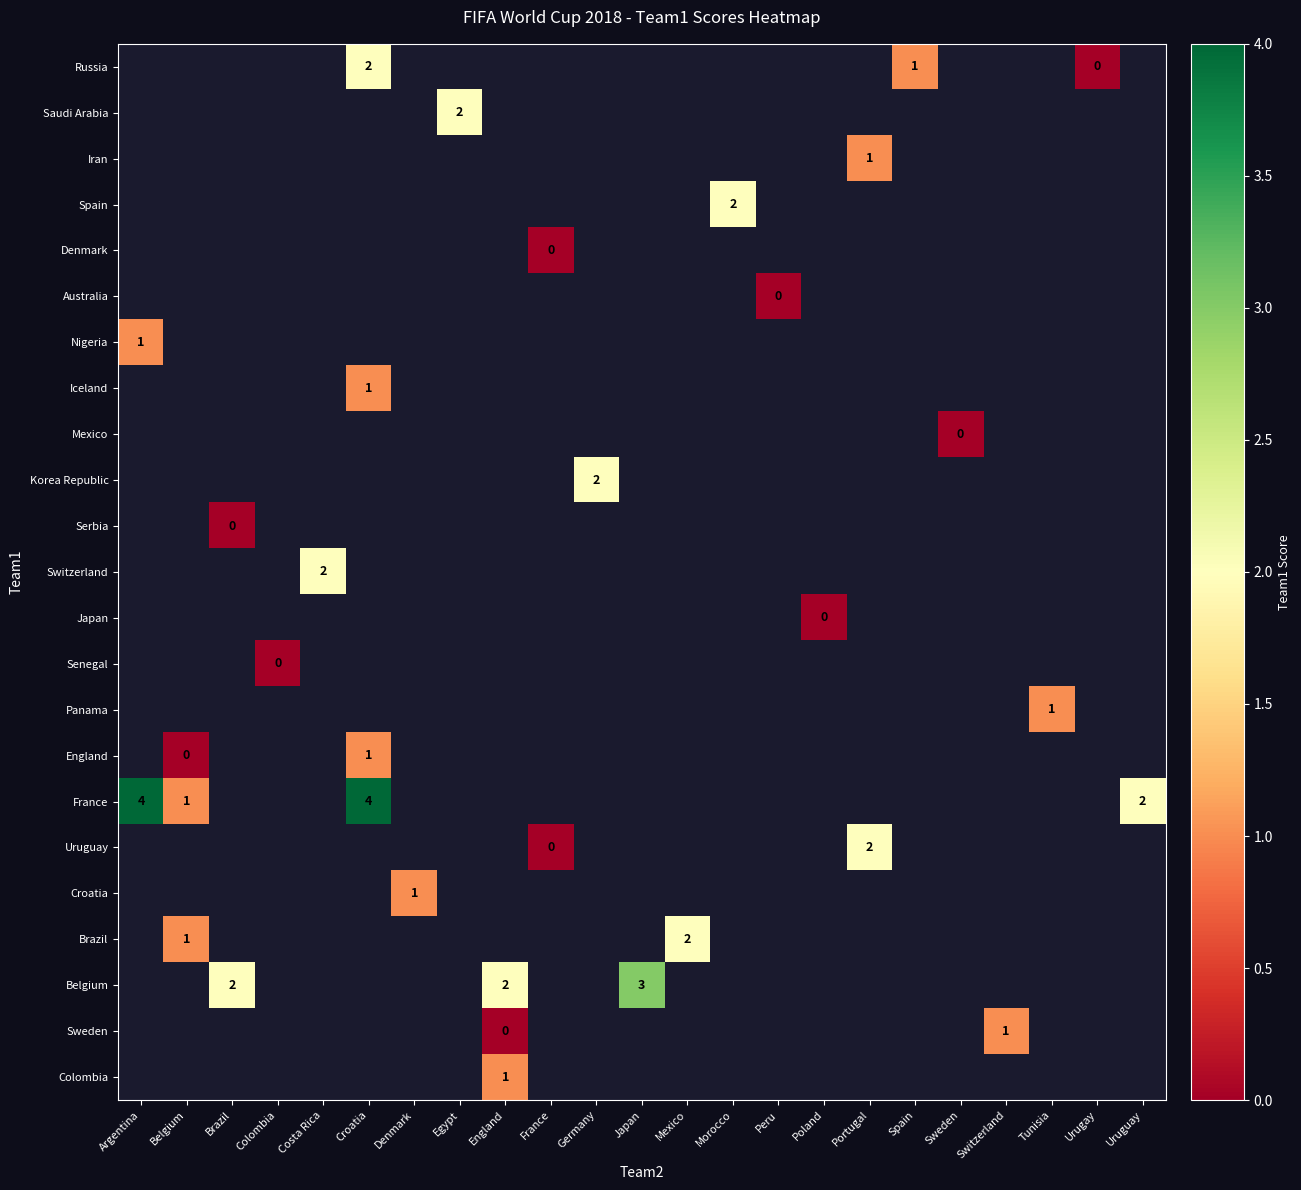

Which label corresponds to the smallest value in the chart?

Urugay